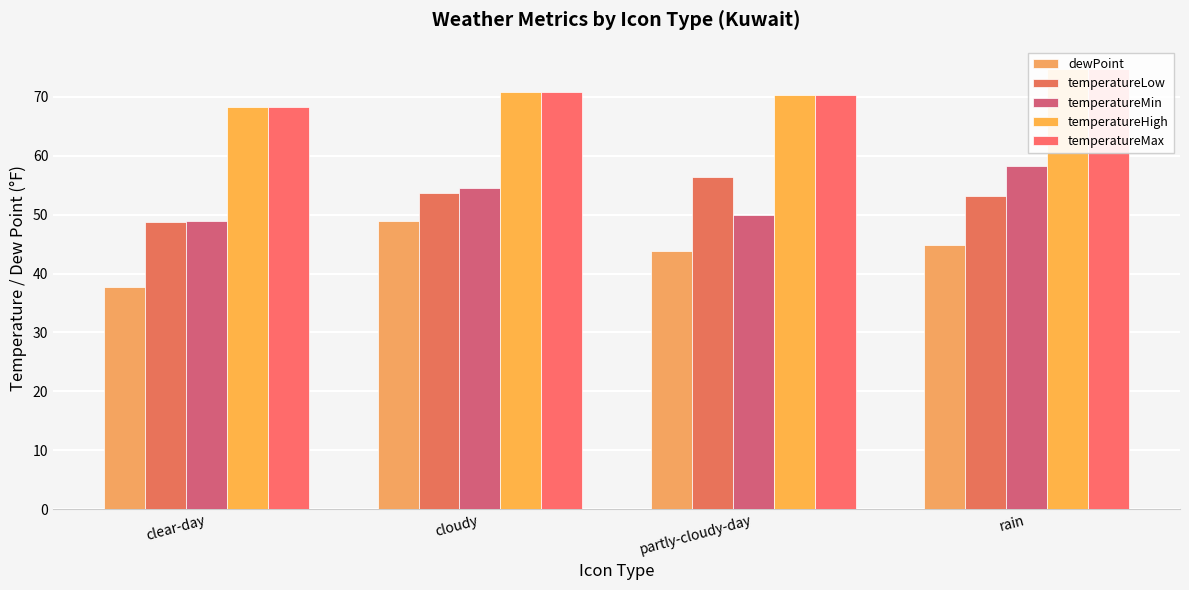

Reading left to right, list all the values displayed in this chart.

dewPoint: clear-day=37.7	cloudy=48.9	partly-cloudy-day=43.8	rain=44.8
temperatureLow: clear-day=48.8	cloudy=53.6	partly-cloudy-day=56.3	rain=53.1
temperatureMin: clear-day=48.9	cloudy=54.5	partly-cloudy-day=49.9	rain=58.2
temperatureHigh: clear-day=68.3	cloudy=70.8	partly-cloudy-day=70.3	rain=74.7
temperatureMax: clear-day=68.3	cloudy=70.8	partly-cloudy-day=70.3	rain=74.7